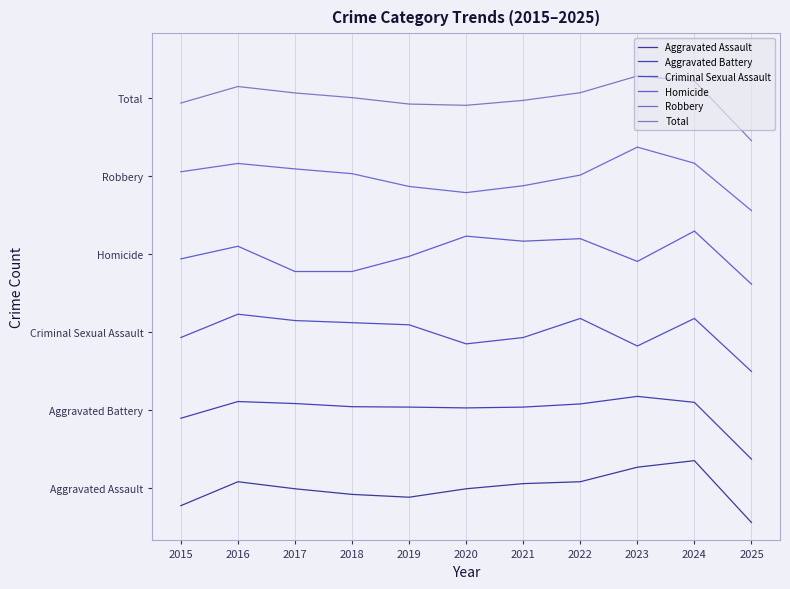

What is the value of the Aggravated Battery point at the 3rd from the left?

130.5